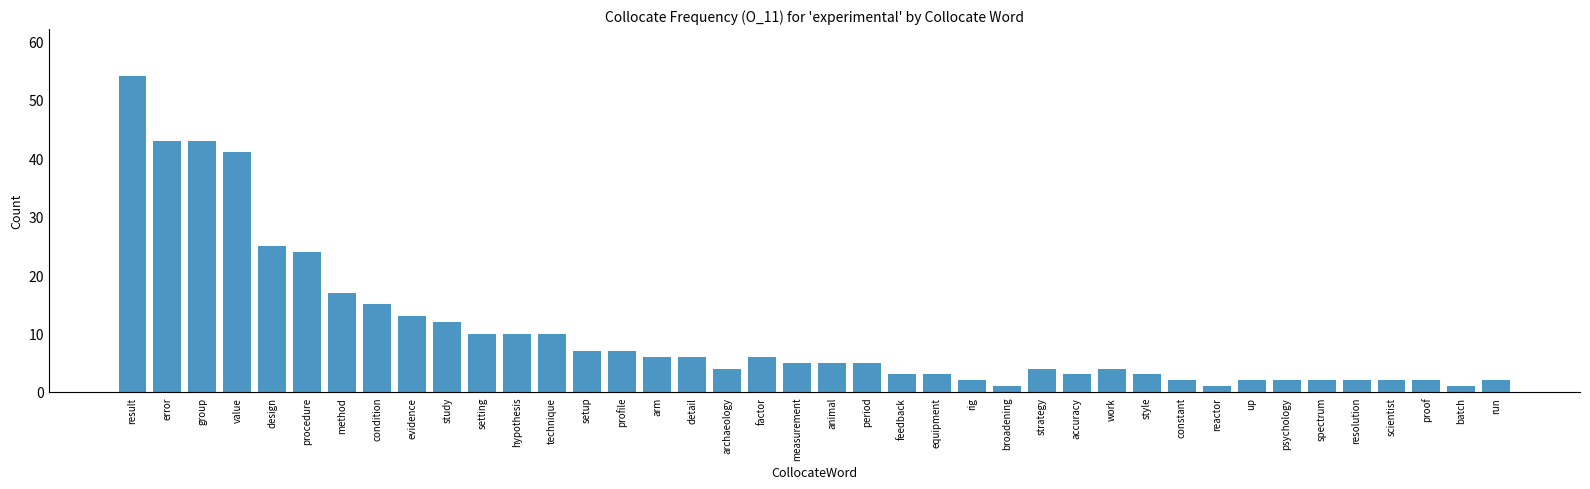

What is the change in value from condition to hypothesis?

-5